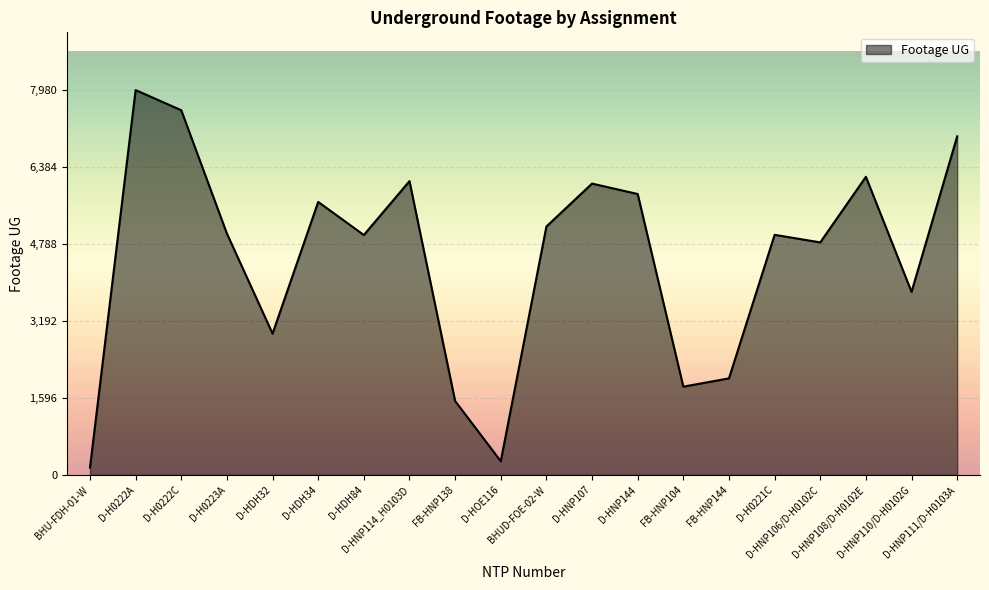

Which has a higher value, FB-HNP138 or D-H0223A?

D-H0223A